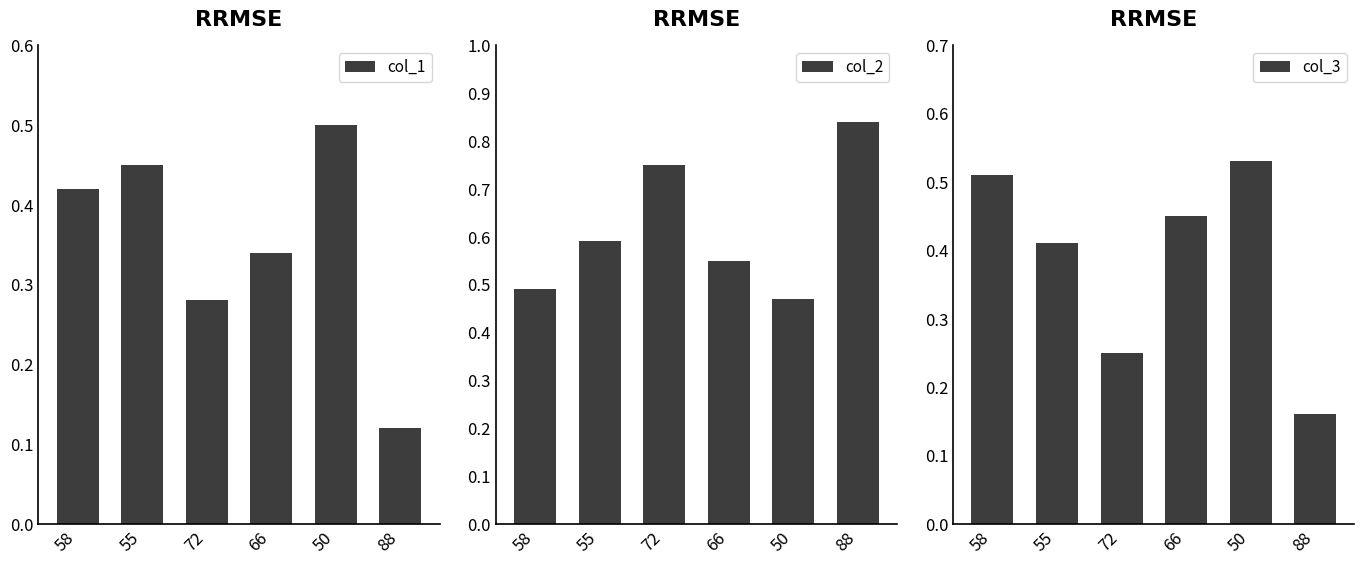

At which category is the sum across all series the highest?

50